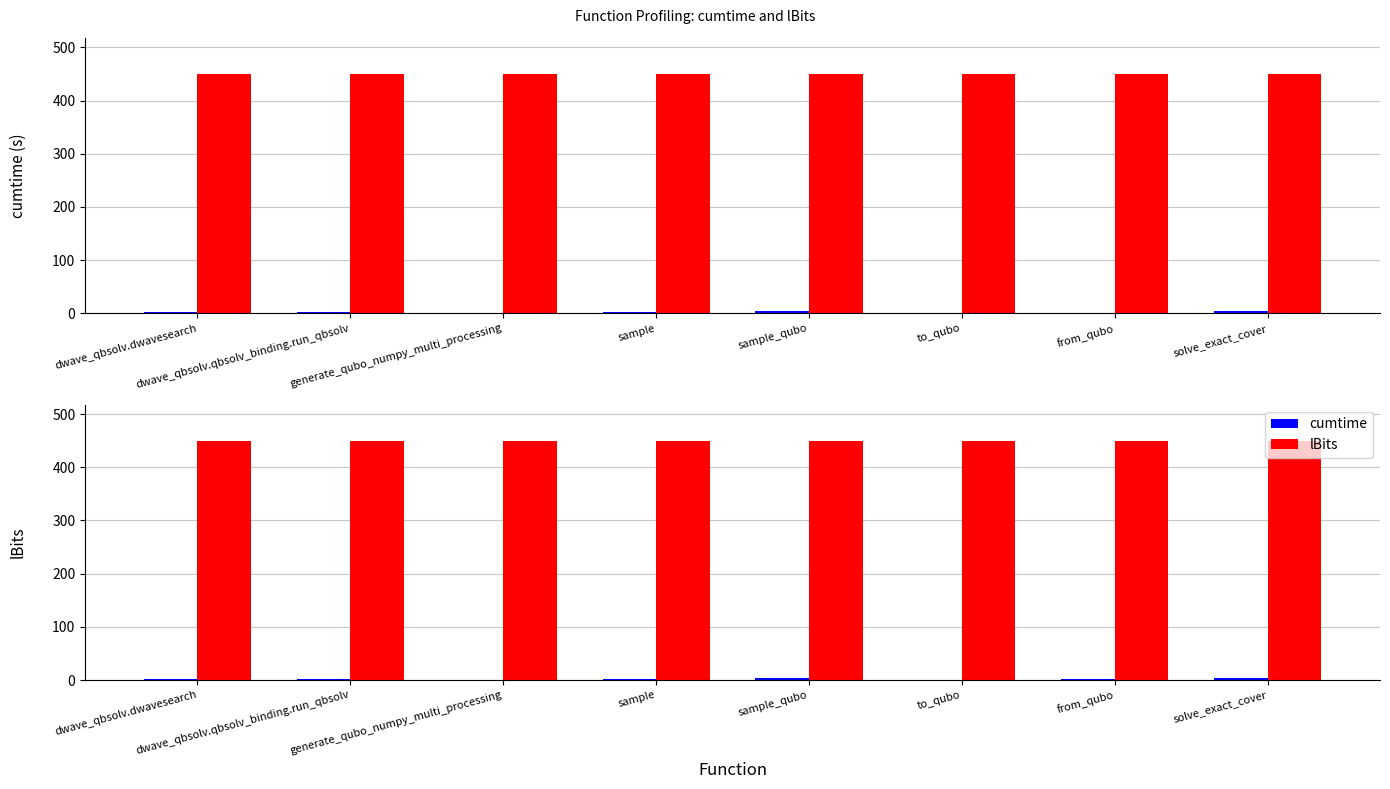

Between dwave_qbsolv.dwavesearch and dwave_qbsolv.qbsolv_binding.run_qbsolv, which is larger?

dwave_qbsolv.qbsolv_binding.run_qbsolv